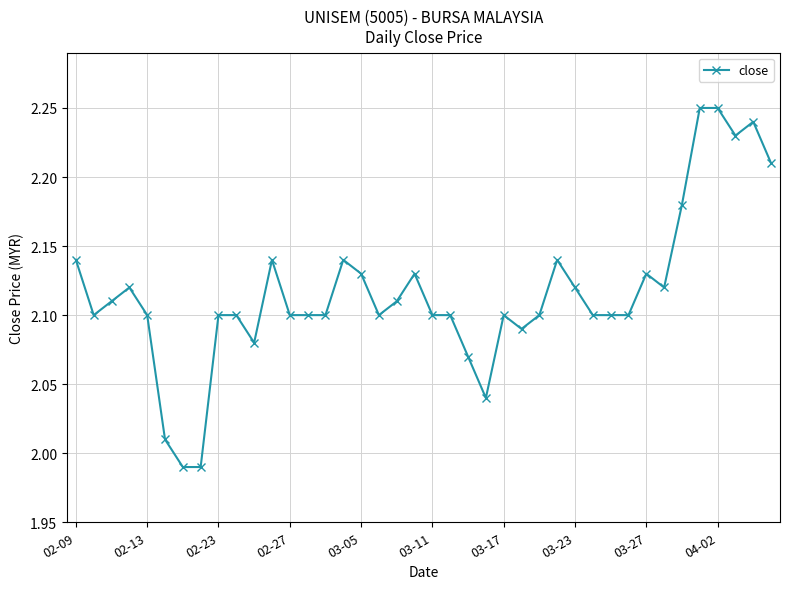

How many lines are shown in the chart?

1